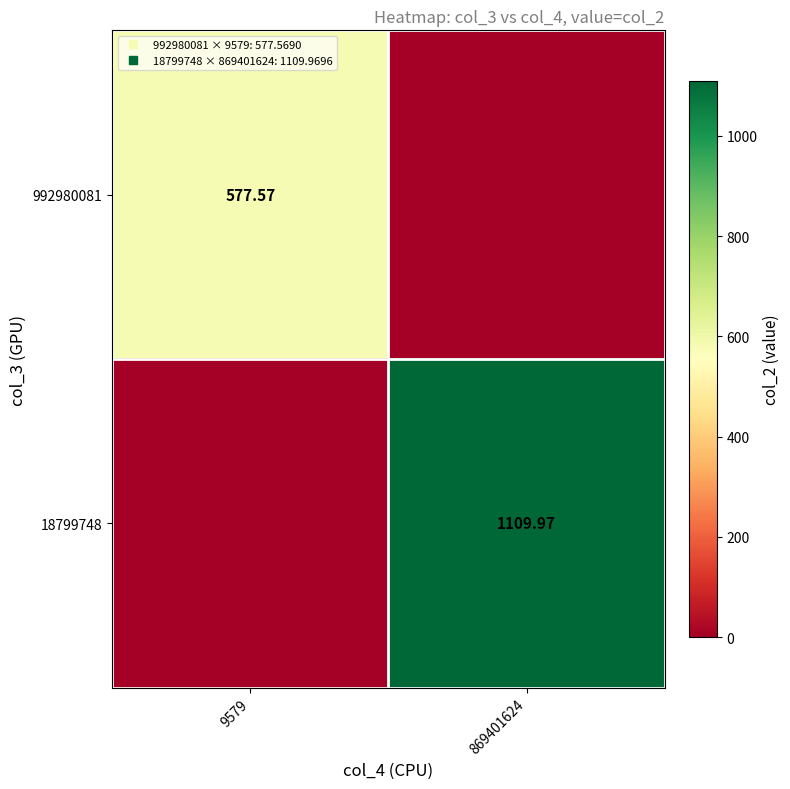

Rank the series at 9579 from lowest to highest value.

18799748, 992980081